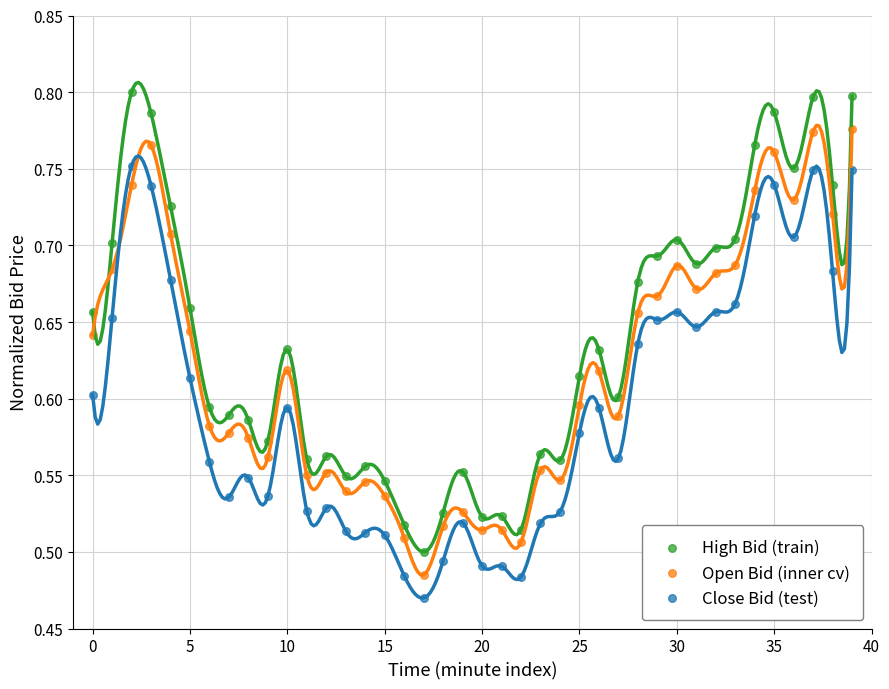

Which series contains the highest Y value?

High Bid (train)